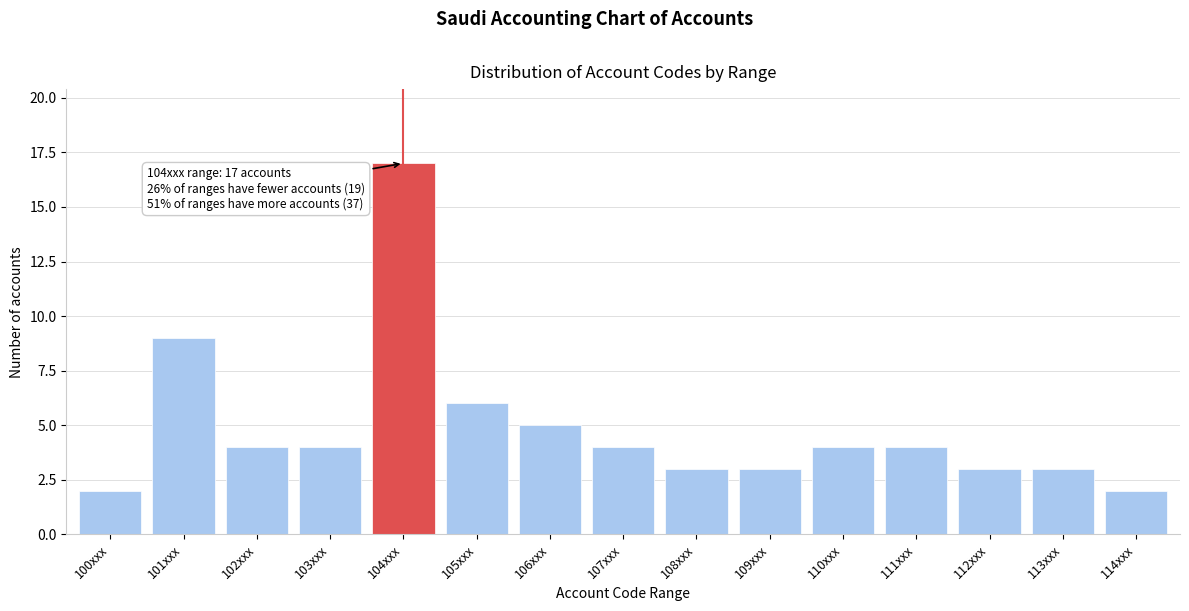

Reading left to right, what are all the values shown in this chart?

2	9	4	4	17	6	5	4	3	3	4	4	3	3	2